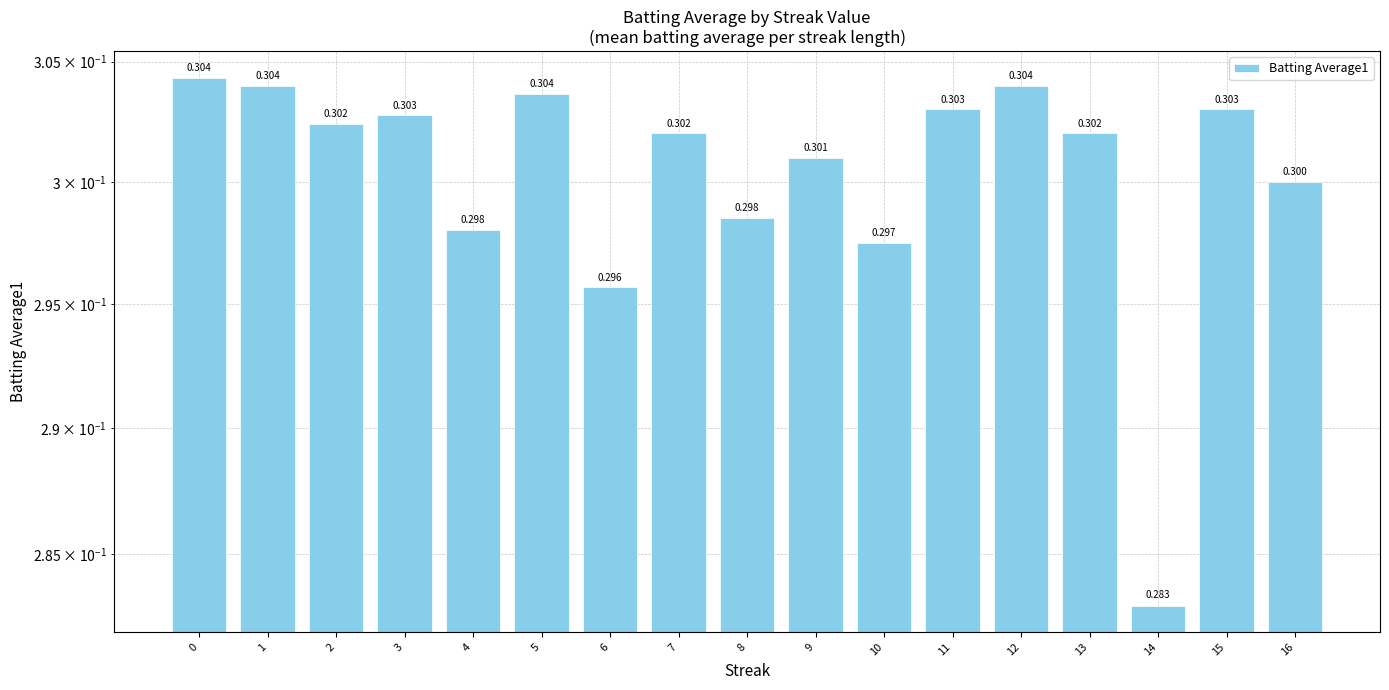

Does the chart contain any negative values?

No